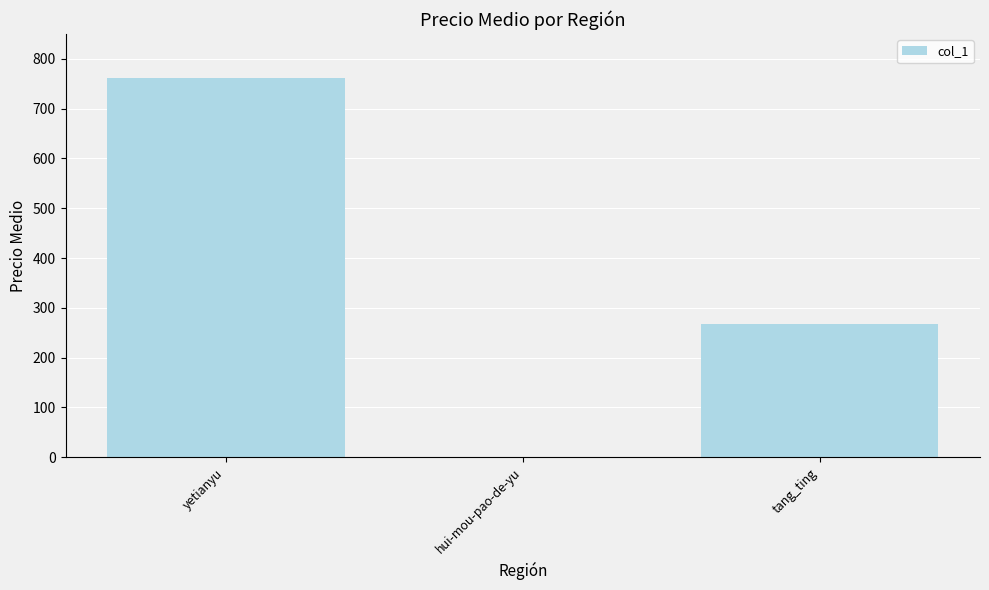

True or false: the data shows 0 at hui-mou-pao-de-yu.

True